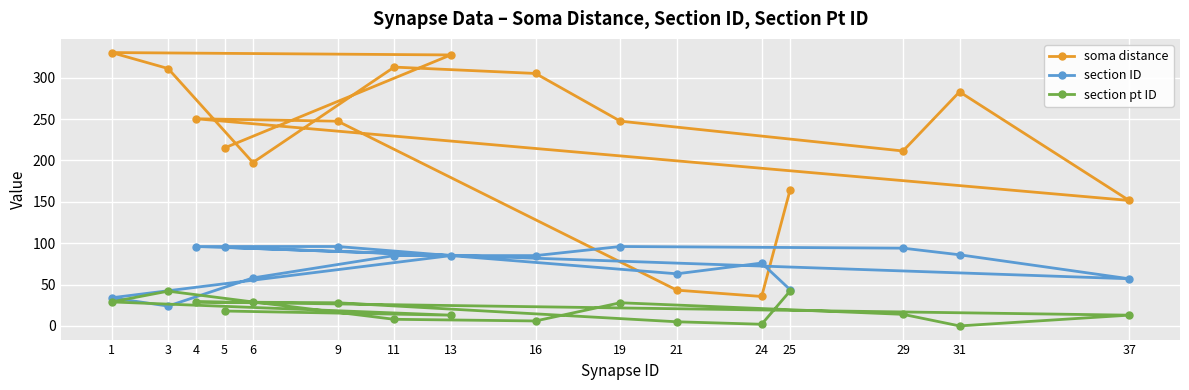

Is the value of section ID at 3 greater than the value of soma distance at 3?

No